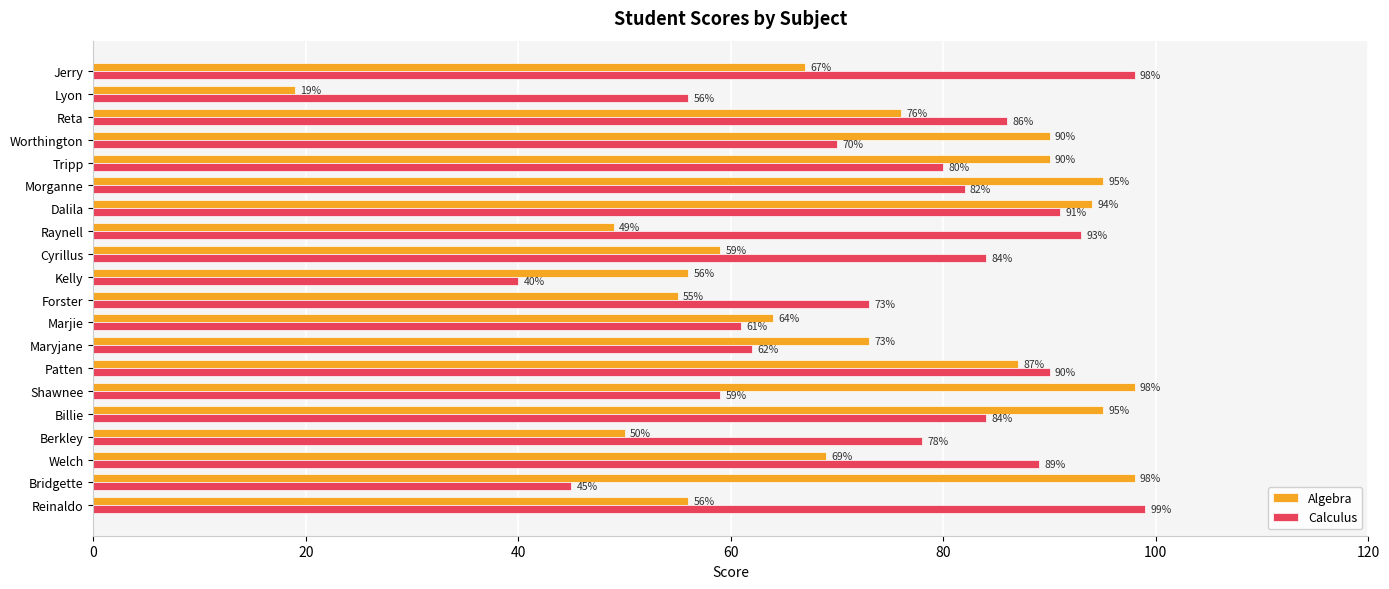

What are all the series names shown in the legend?

Algebra, Calculus